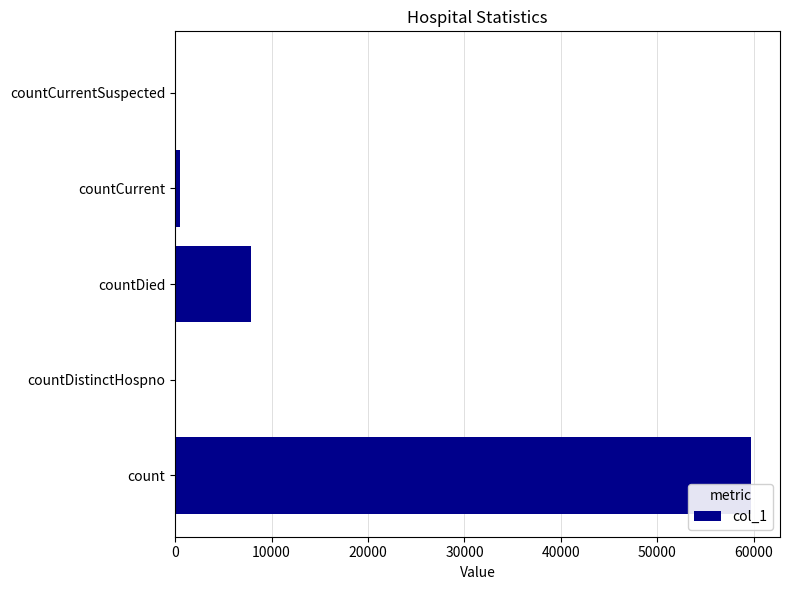

At which label is the value closest to 29863?

countDied